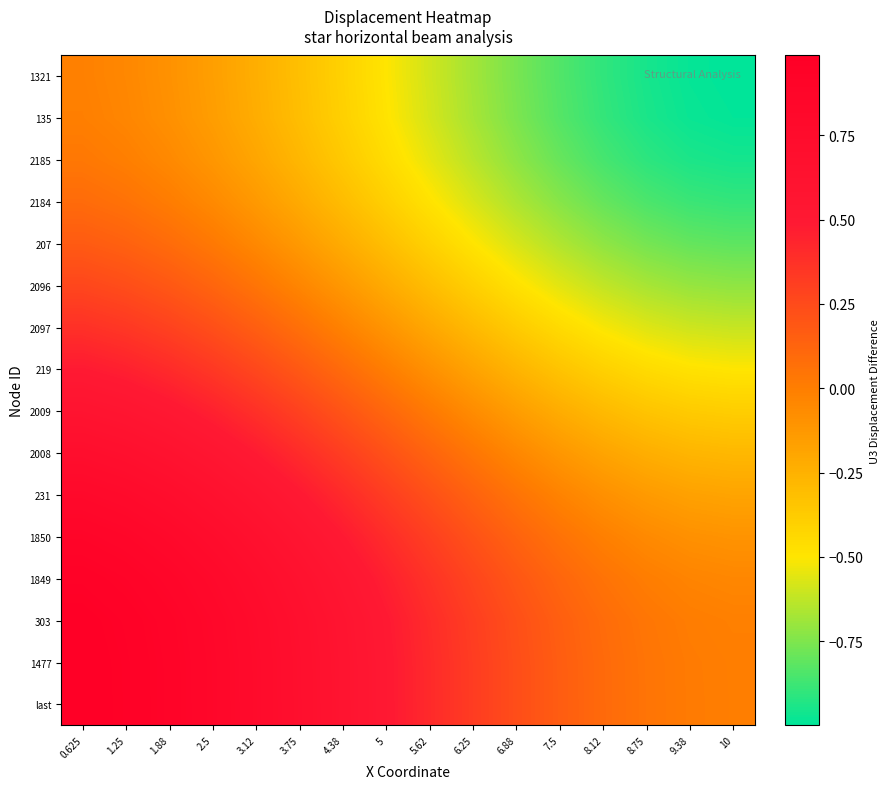

At how many categories does at least one series exceed 0?

15